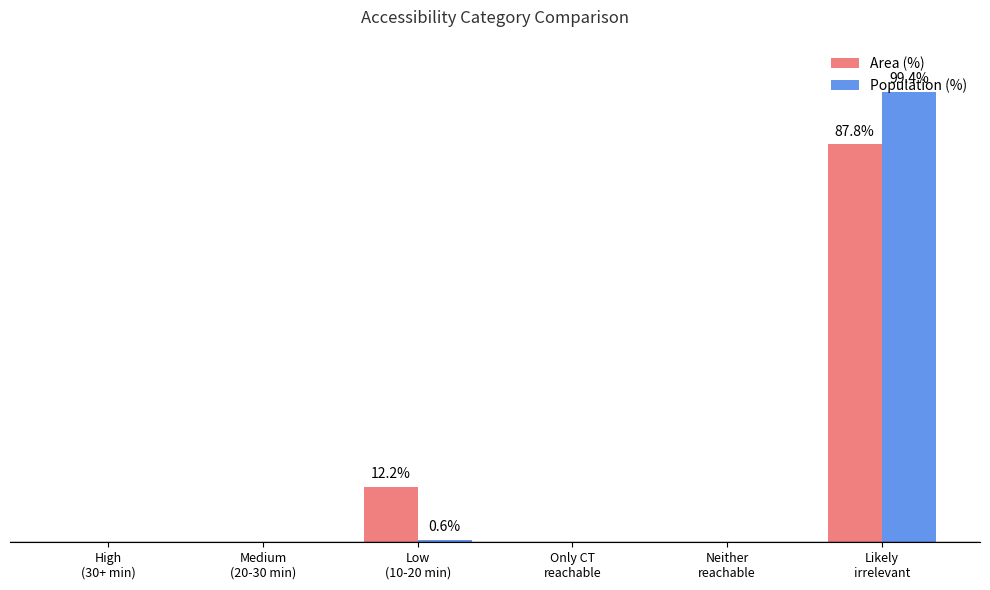

Between High
(30+ min) and Medium
(20-30 min), which series saw the biggest shift?

Area (%)